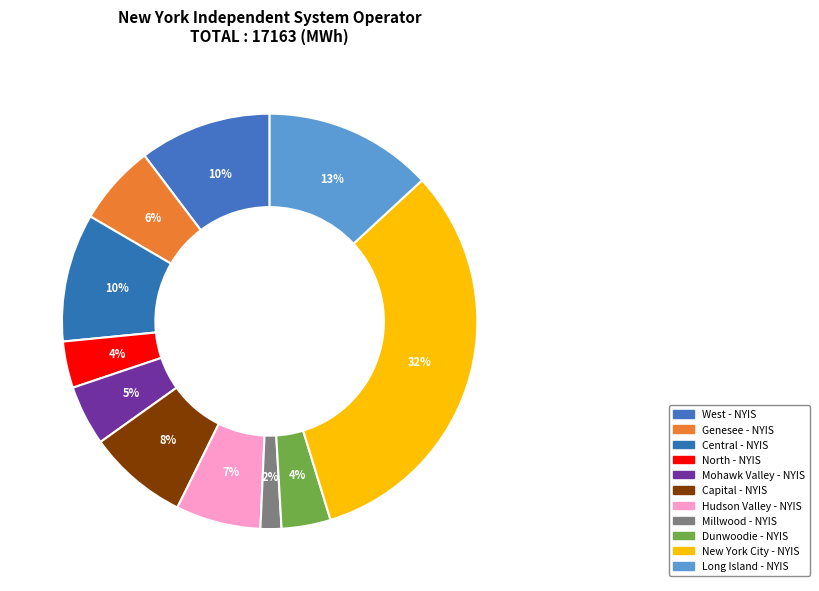

Which slice is the largest?

New York City - NYIS